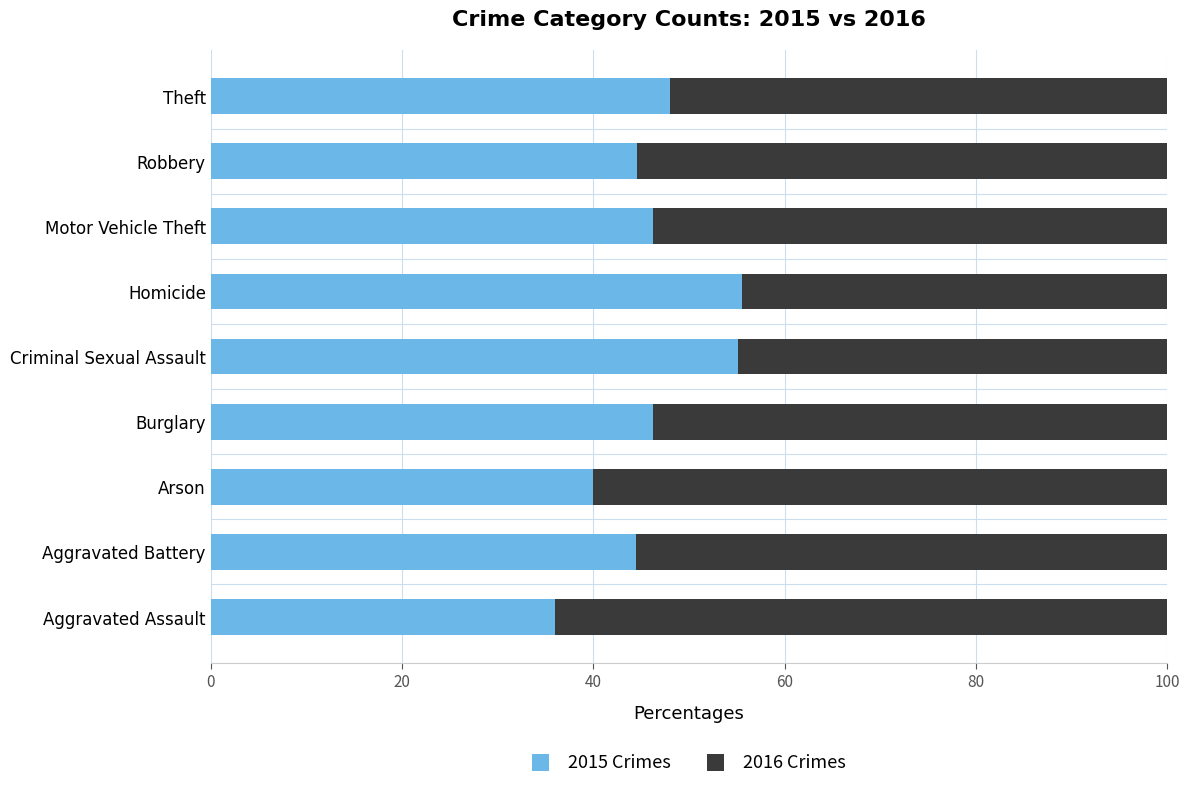

The 2015 Crimes series shows 83.2 at Theft. True or false?

False